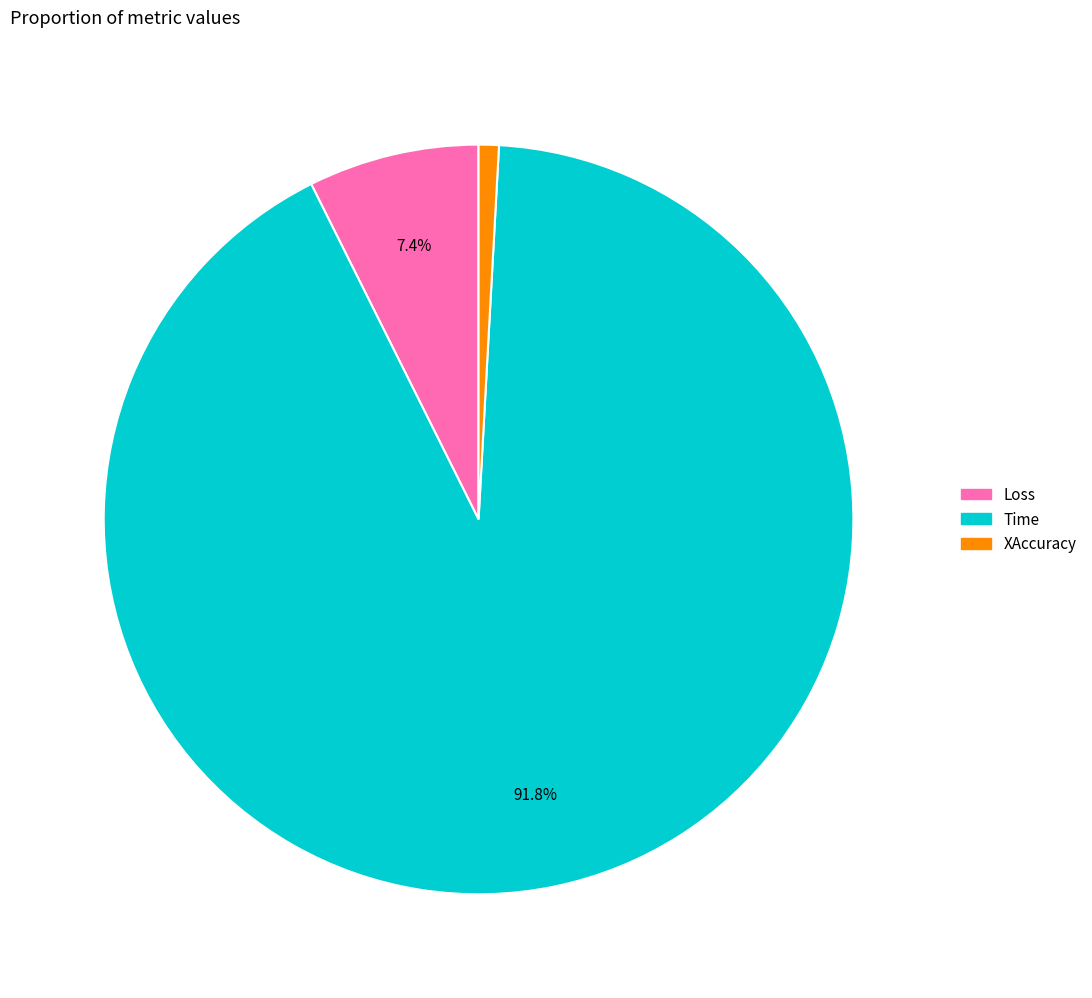

To the nearest percent, what percentage of the pie is XAccuracy?

1%